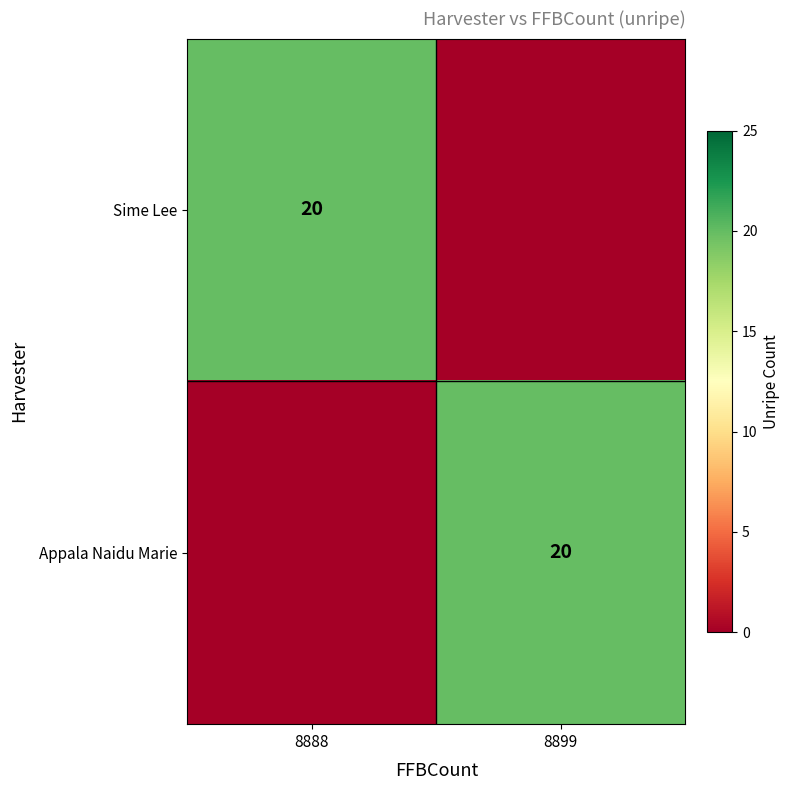

True or false: Appala Naidu Marie has a value of 9 at 8899.

False